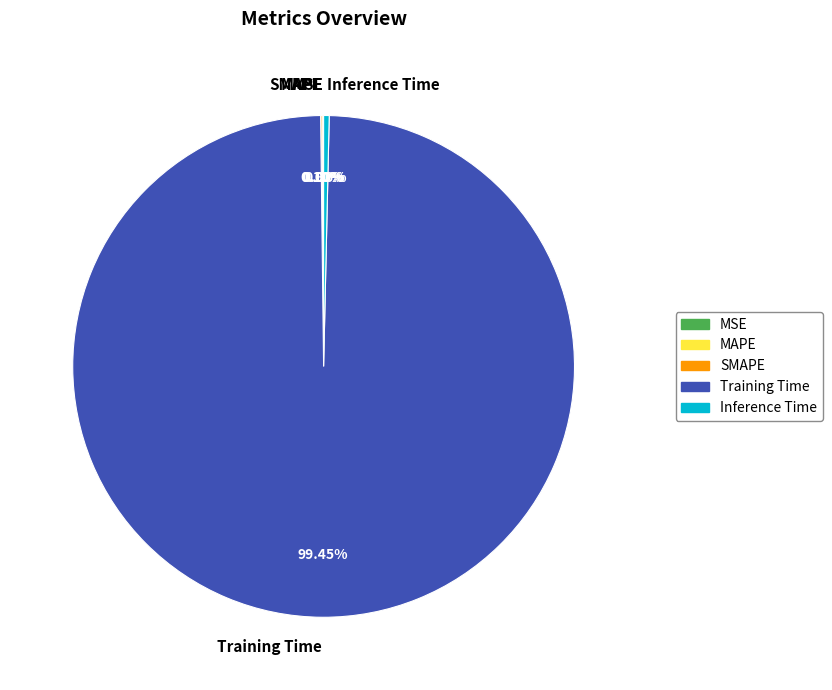

Which category has the biggest portion of the pie?

Training Time